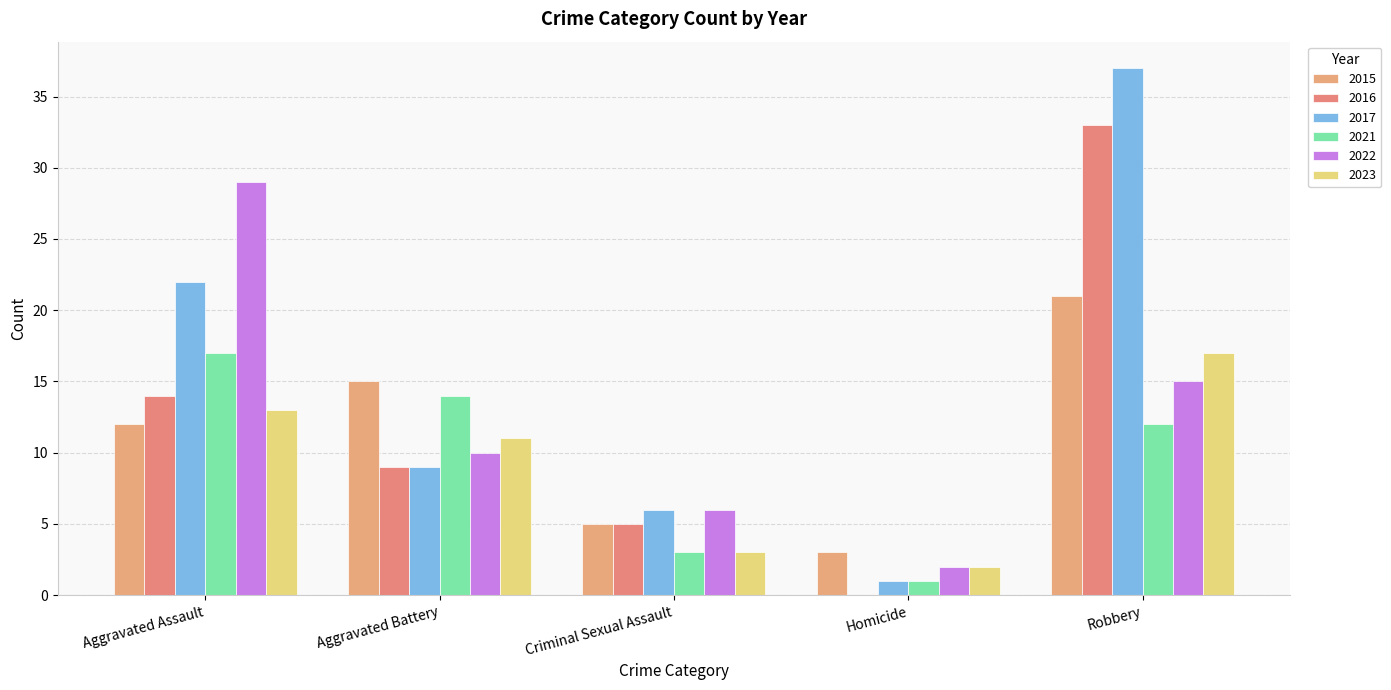

Count the 2016 values in the range 5 to 14.

3